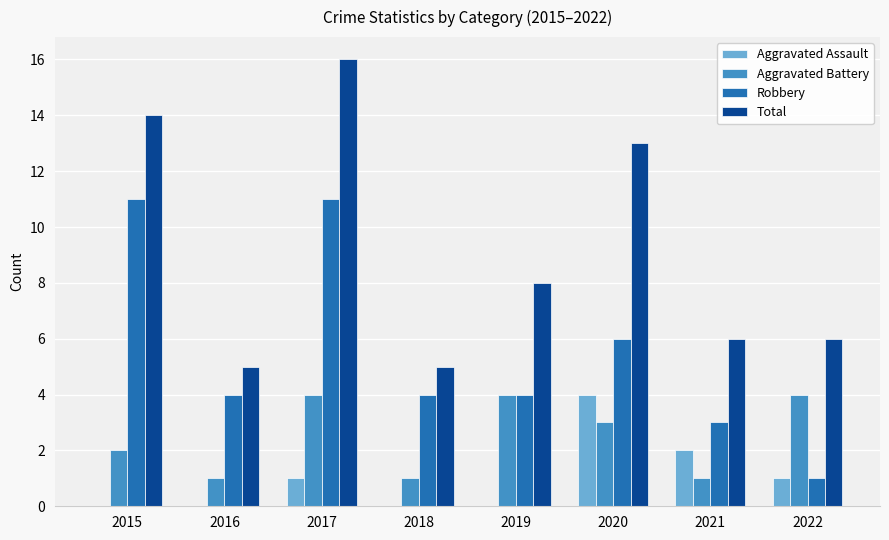

Are the bars grouped side by side (vs. stacked)?

Yes